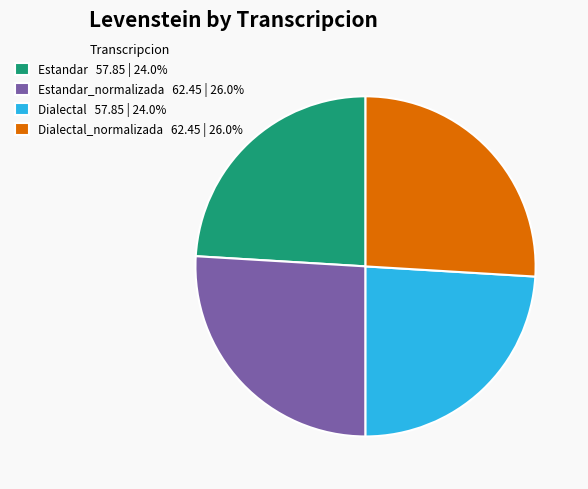

Count the number of slices in the pie.

4